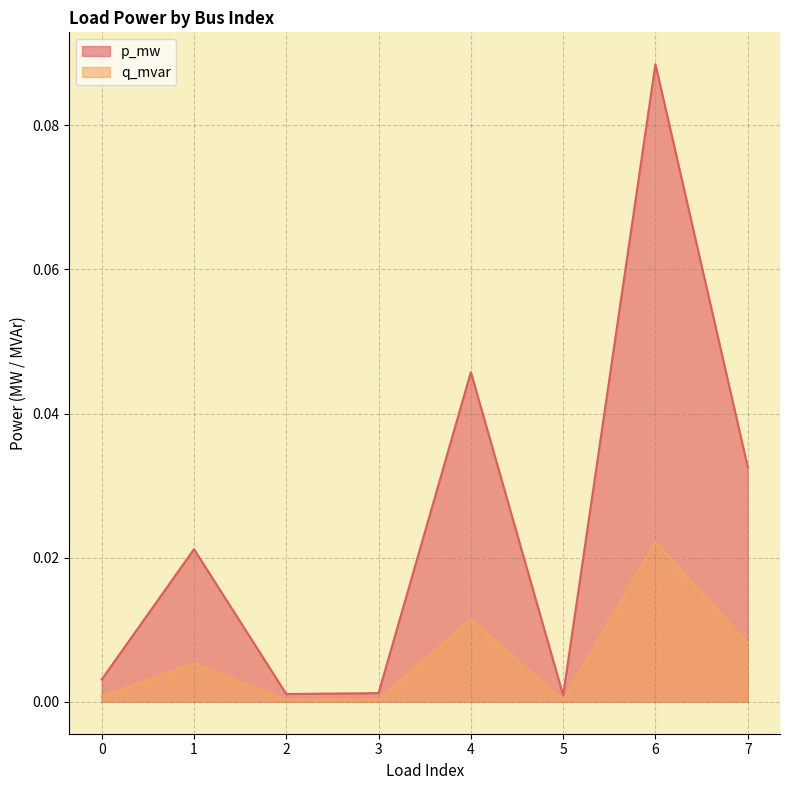

Rank the series by their maximum value, from highest to lowest.

p_mw, q_mvar